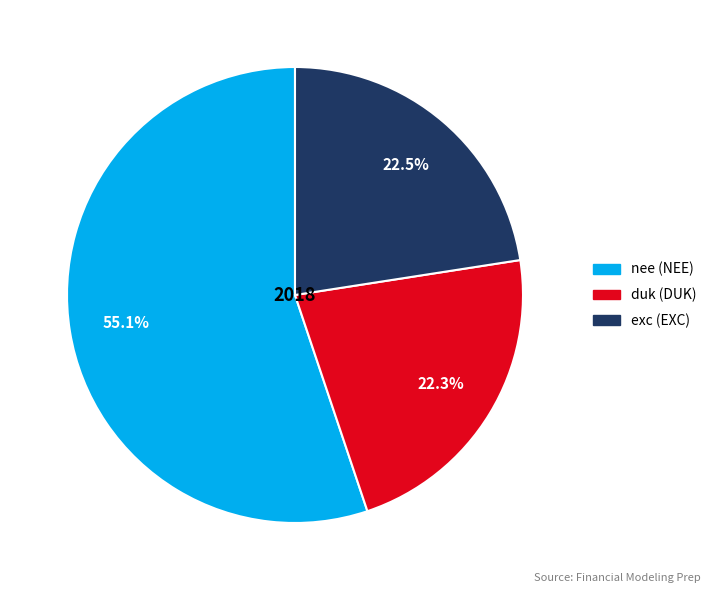

Does any single category account for the majority?

Yes